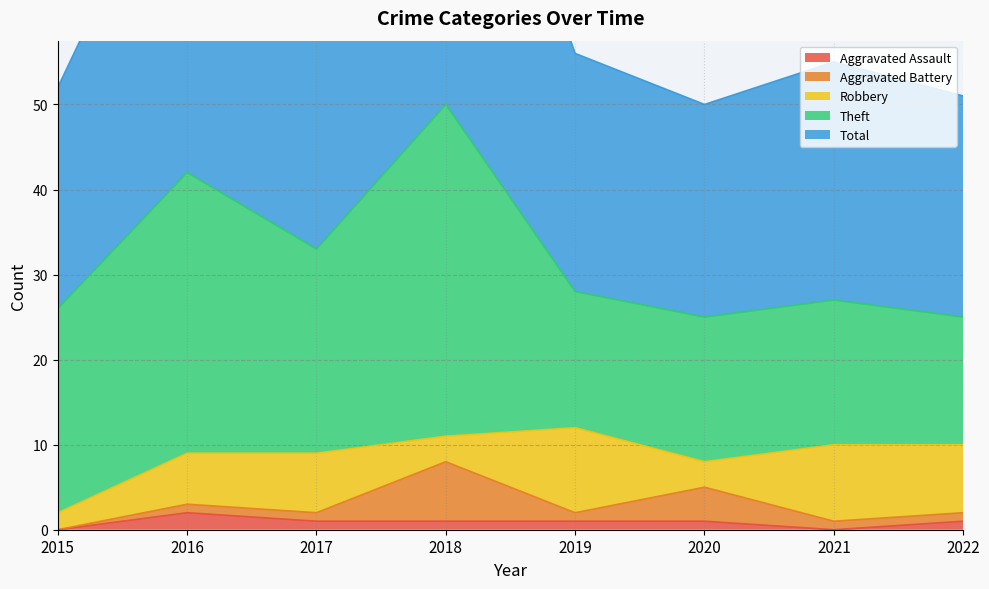

Rank the categories by Aggravated Assault value from highest to lowest.

2016, 2017, 2018, 2019, 2020, 2022, 2015, 2021